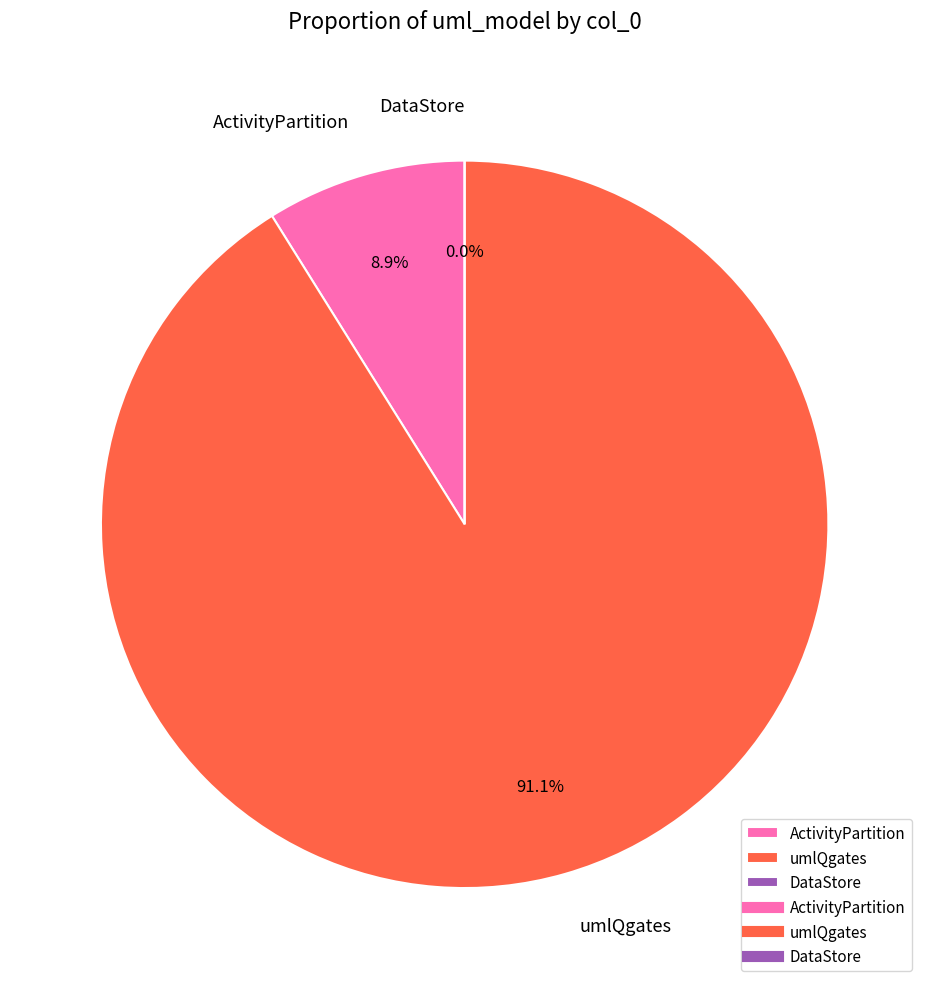

Between DataStore and umlQgates, which is larger?

umlQgates